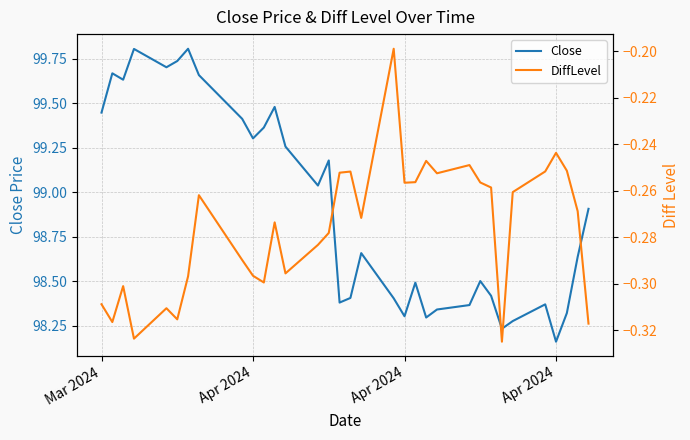

Is this an area chart (filled region under the line)?

No